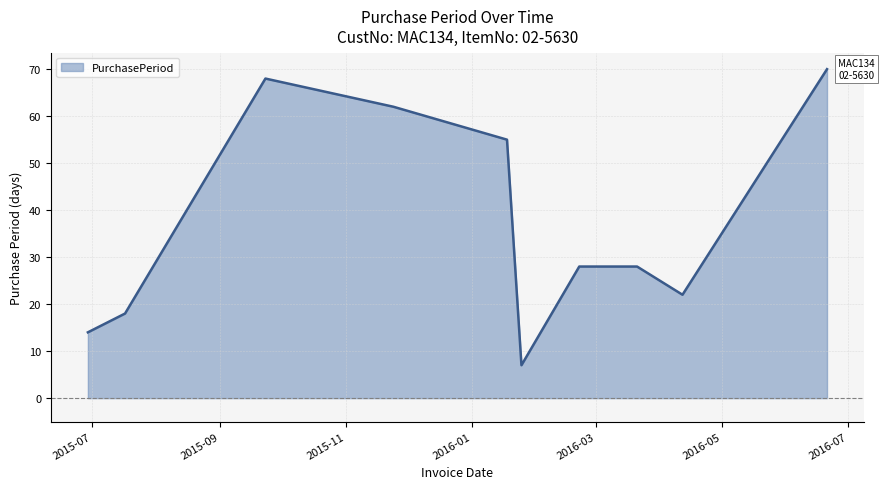

What is the difference between the maximum and minimum values?

63